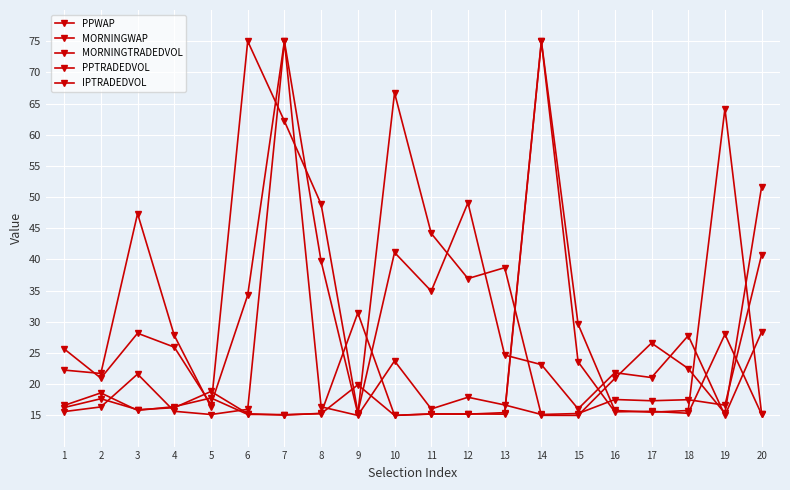

At which label does IPTRADEDVOL first exceed 16?

2